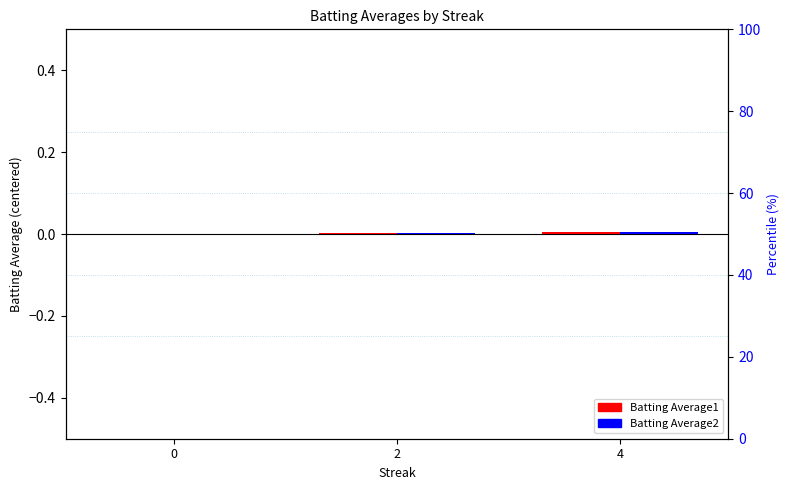

Does the chart contain any negative values?

No